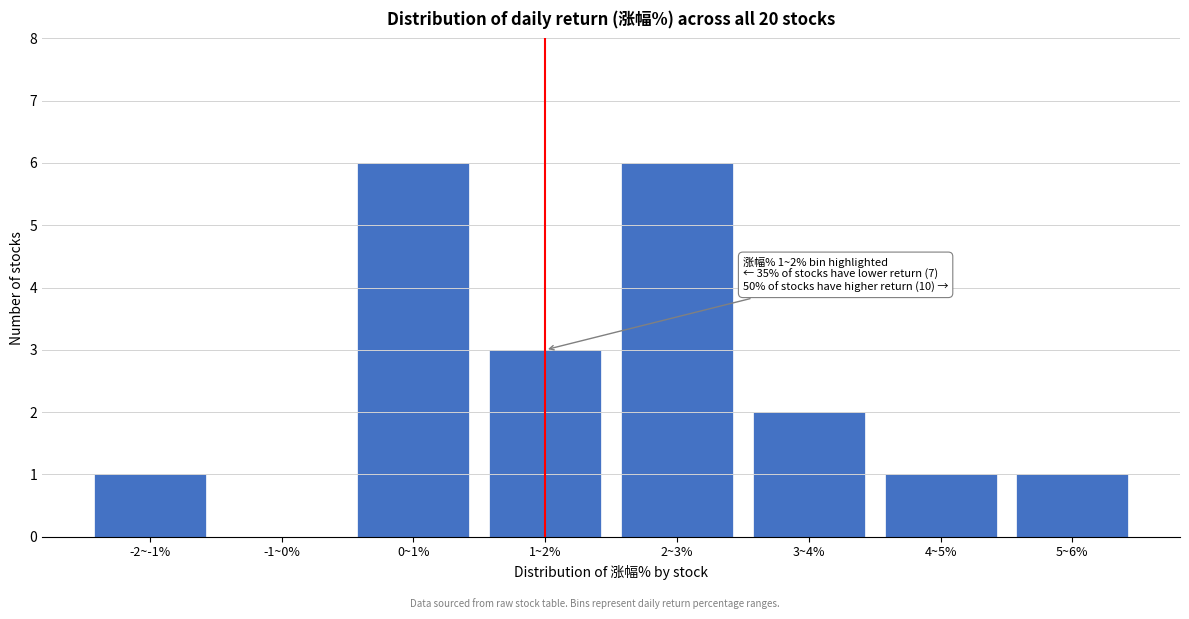

Reading left to right, transcribe all the data shown in this chart.

-2~-1%=1	-1~0%=0	0~1%=6	1~2%=3	2~3%=6	3~4%=2	4~5%=1	5~6%=1